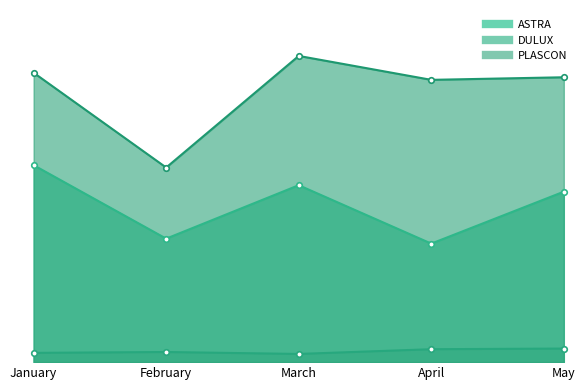

What is the value of the DULUX point at the 5th from the left?

63